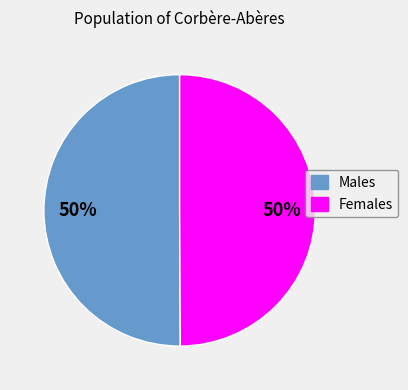

What percentage is the Females slice, to the nearest percent?

50%